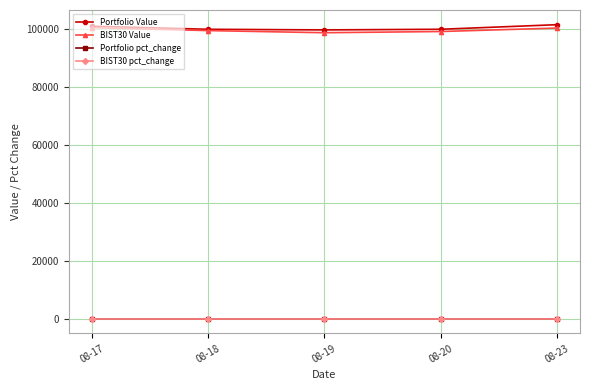

Does the chart display data point markers on the line(s)?

Yes